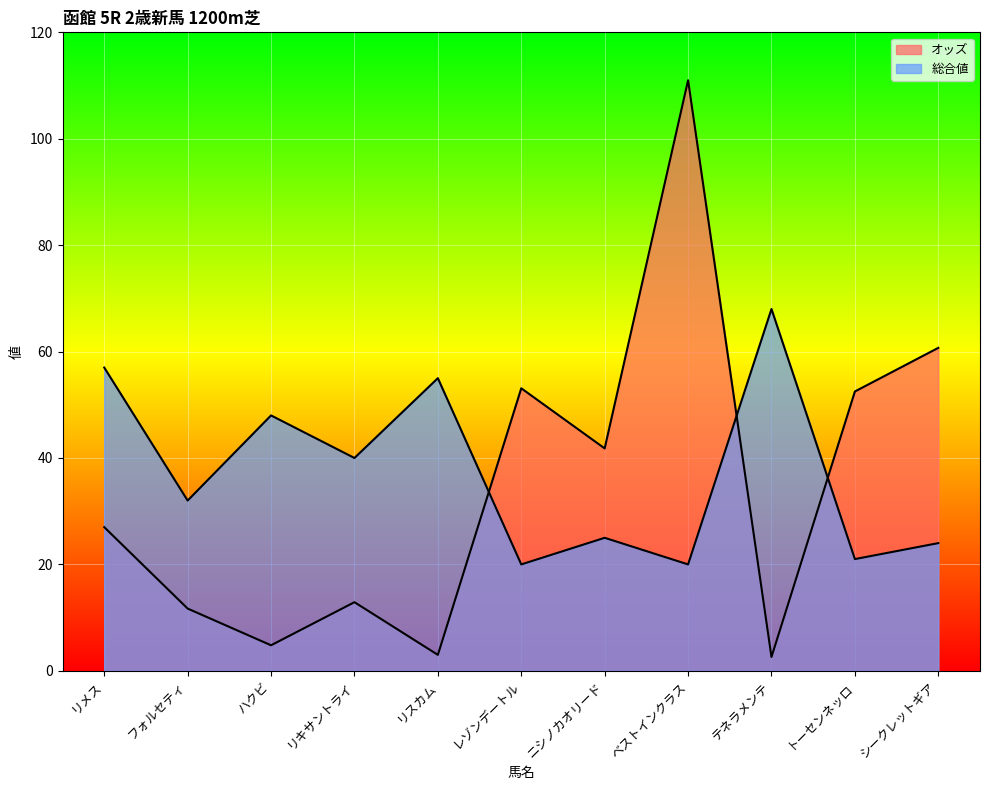

True or false: オッズ has a value of 53.1 at レゾンデートル.

True